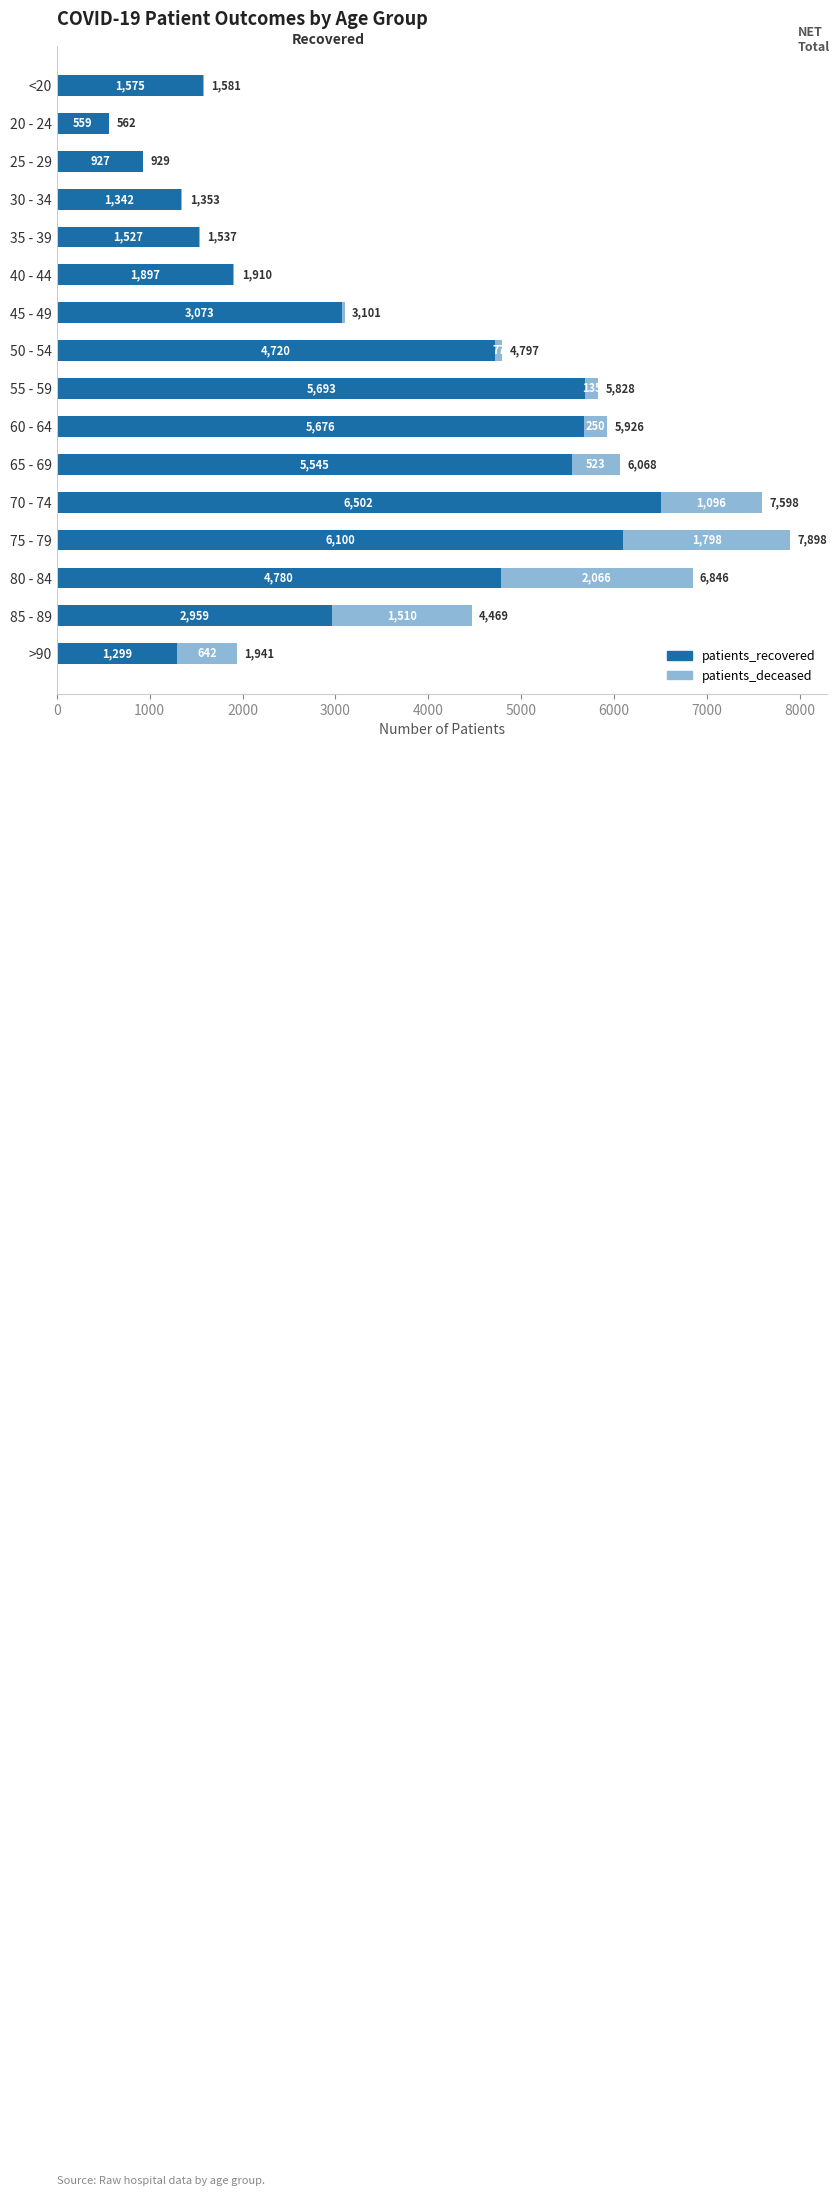

What is the total value across all series at 80 - 84?

6846